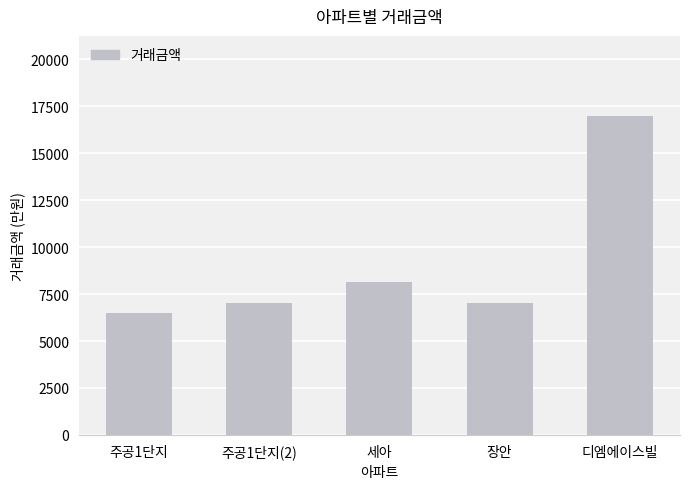

At which category does the chart reach its minimum across all series?

주공1단지